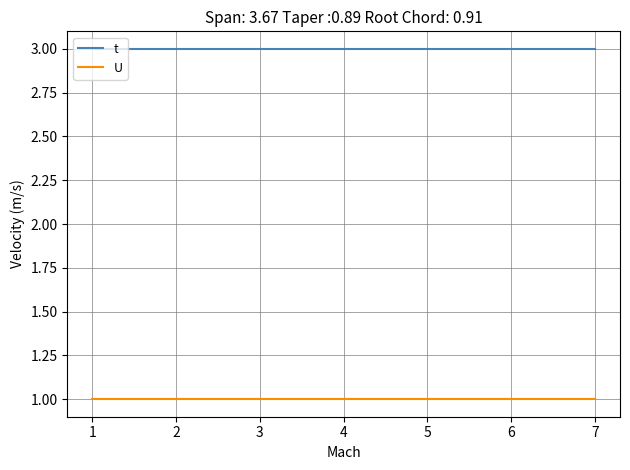

What is the minimum value for U?

1